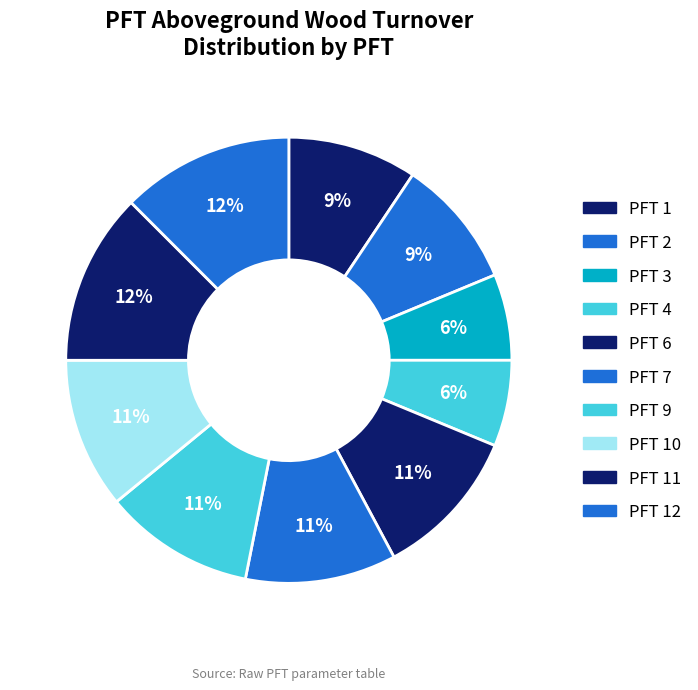

How many segments does this pie chart have?

10